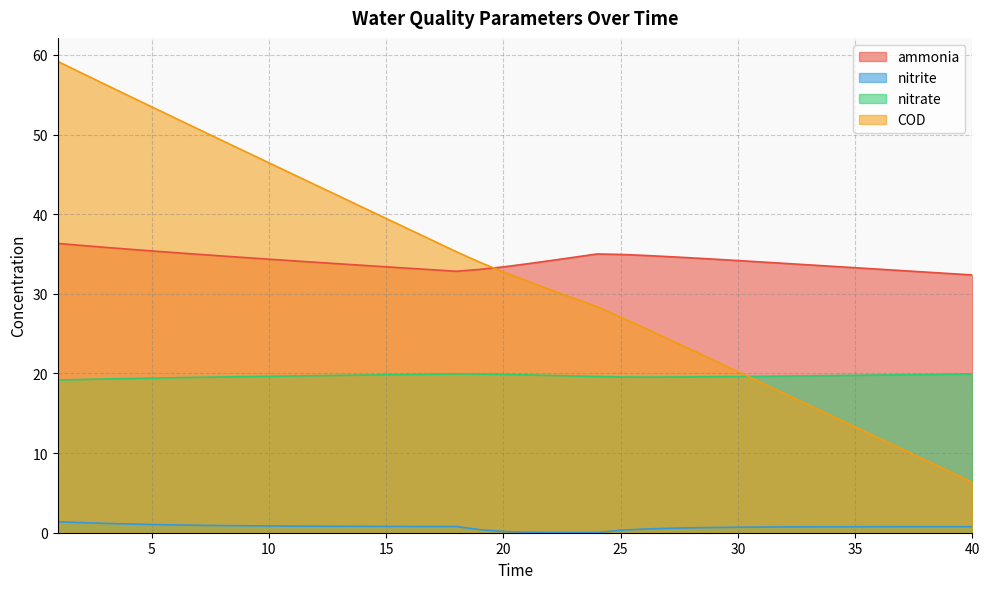

How many lines are shown in the chart?

4